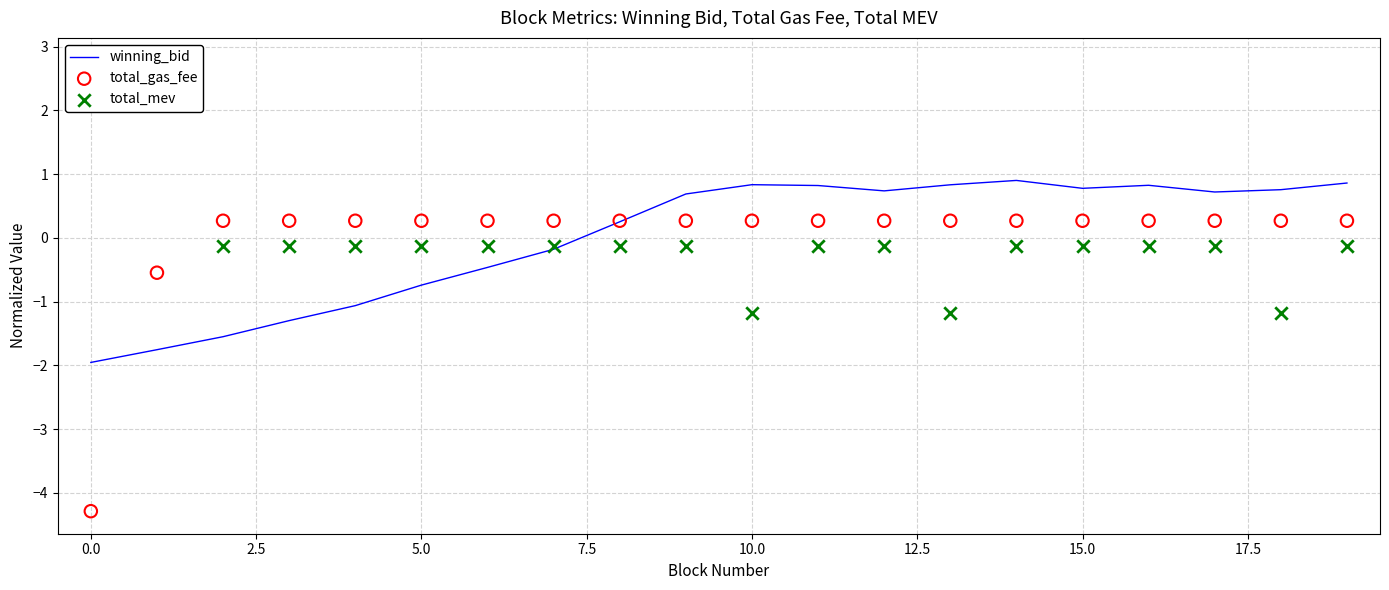

At how many categories does at least one series exceed -4?

20